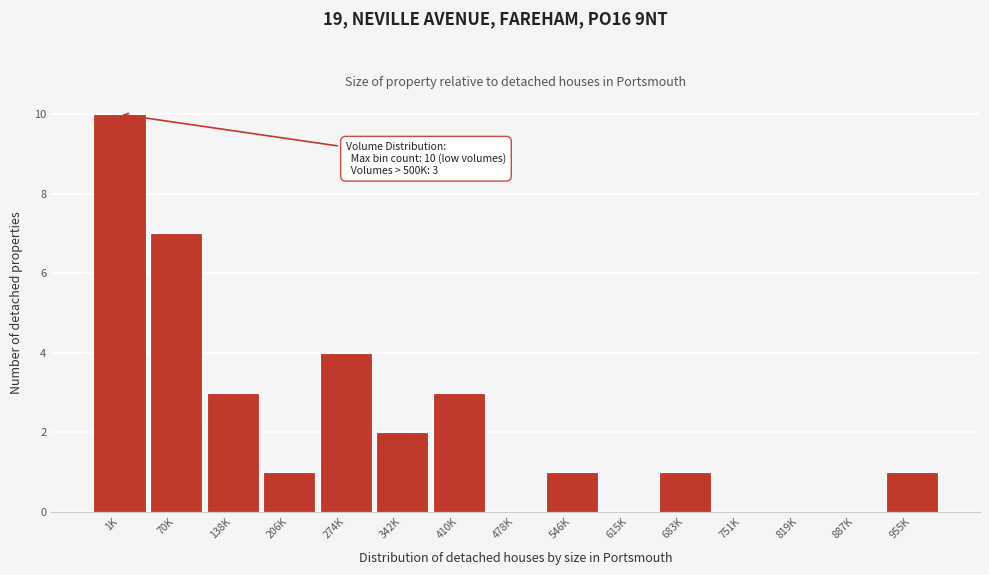

Reading right to left, list all the values displayed in this chart.

955K=1	887K=0	819K=0	751K=0	683K=1	615K=0	546K=1	478K=0	410K=3	342K=2	274K=4	206K=1	138K=3	70K=7	1K=10